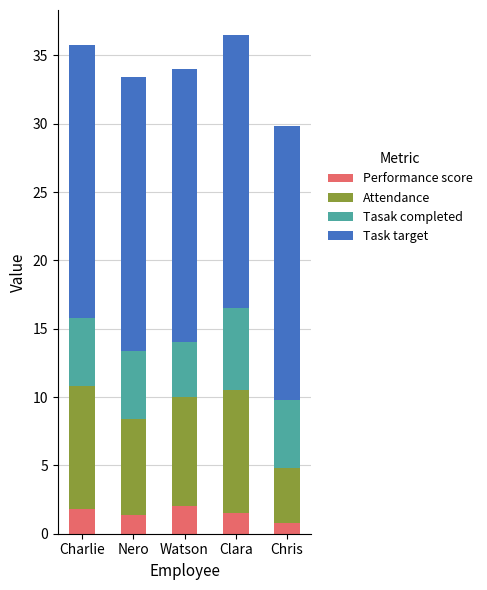

Where does the Performance score series first go above 1?

Charlie